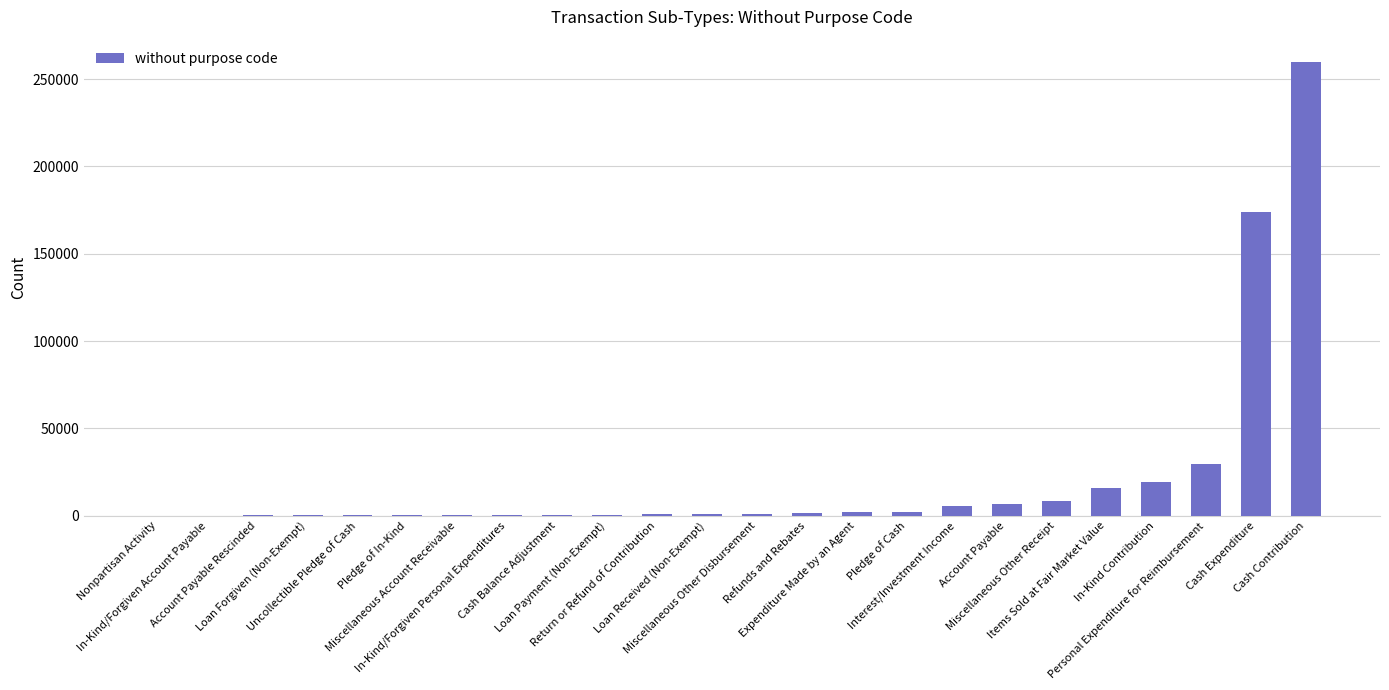

What is the sum of all values?

528995